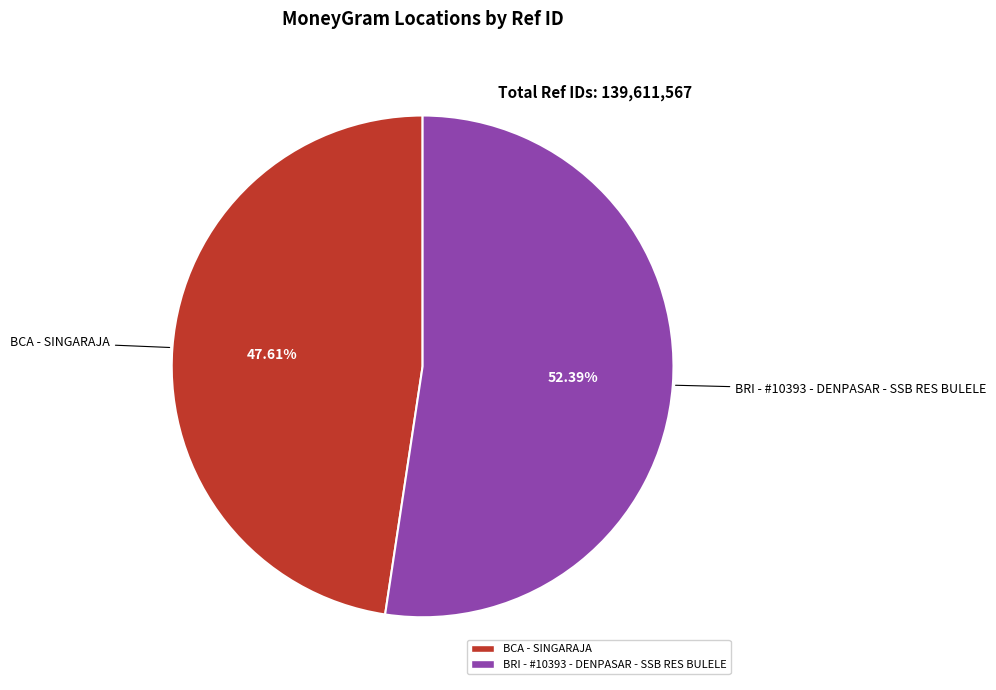

The BCA - SINGARAJA slice represents 35% of the pie. True or false?

False